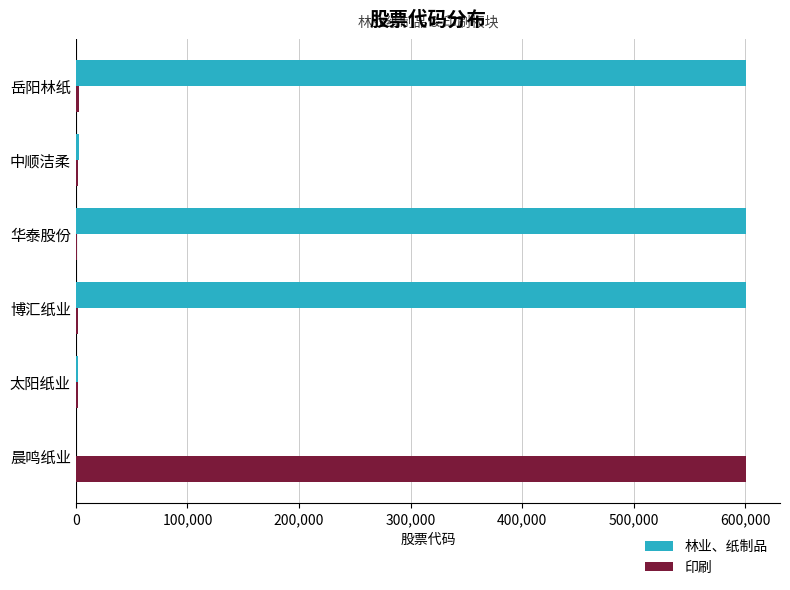

What is the sum of all 印刷 values?

610784